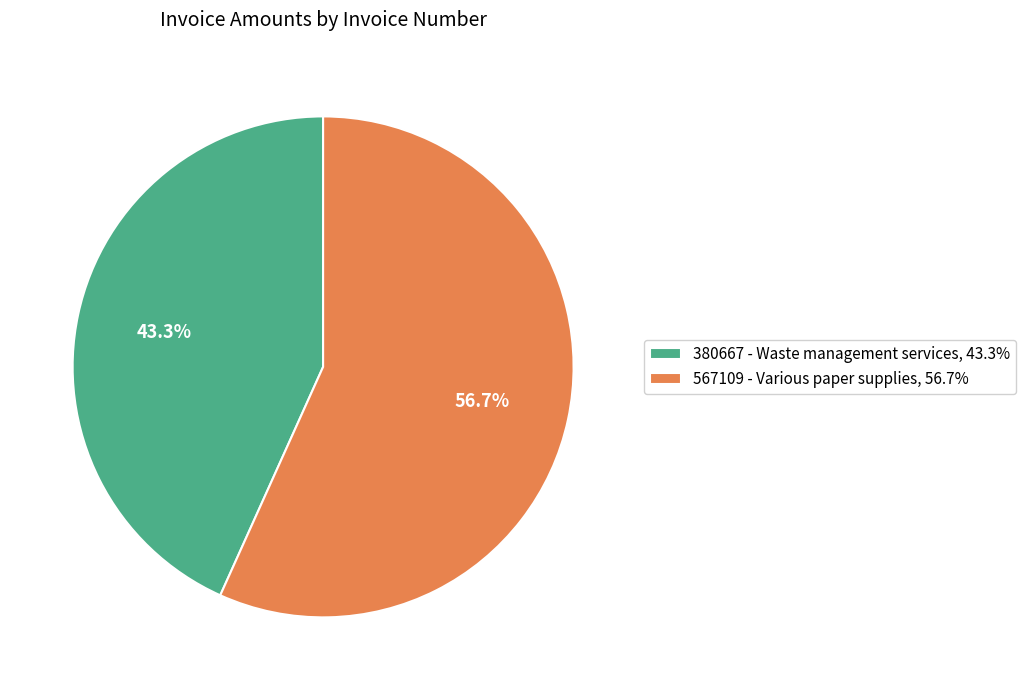

Which slice represents more than half of the pie?

567109 - Various paper supplies